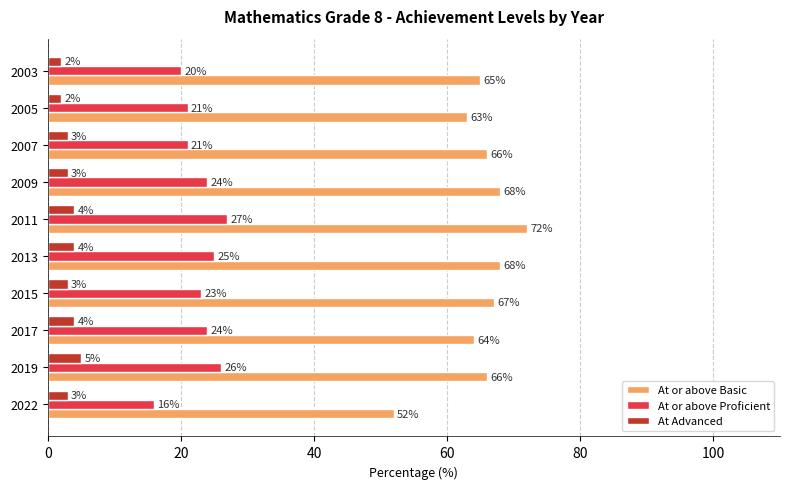

What are all the series names shown in the legend?

At or above Basic, At or above Proficient, At Advanced